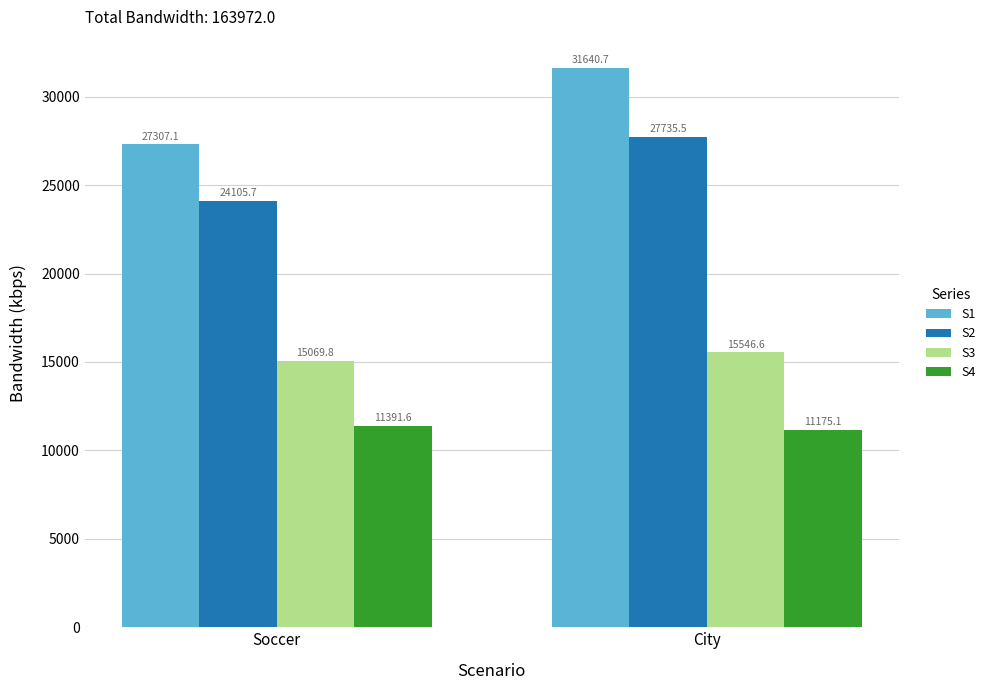

Reading right to left, list all the values displayed in this chart.

S1: City=31640.7	Soccer=27307.1
S2: City=27735.5	Soccer=24105.7
S3: City=15546.6	Soccer=15069.8
S4: City=11175.1	Soccer=11391.6